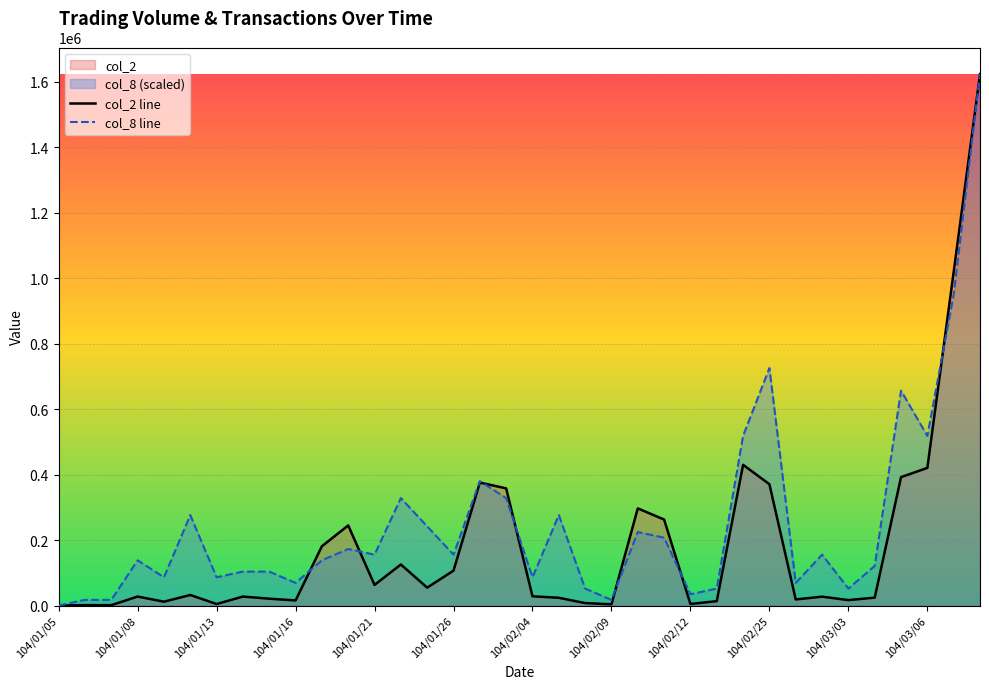

True or false: col_2 line has more than 1 interior local peaks.

True